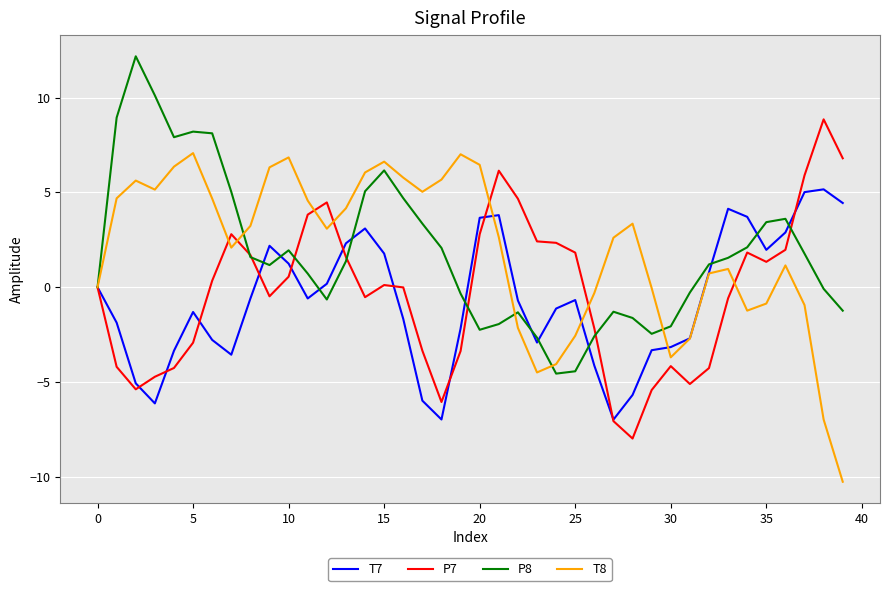

Does the chart display data point markers on the line(s)?

No